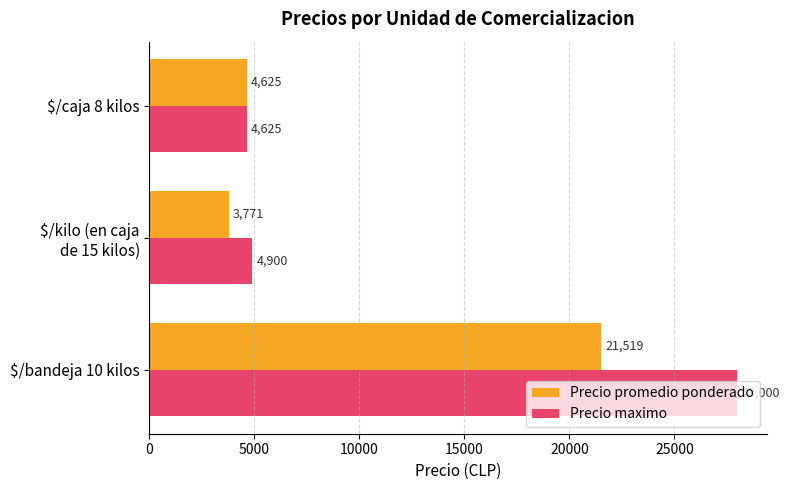

How many data points does each series have?

3